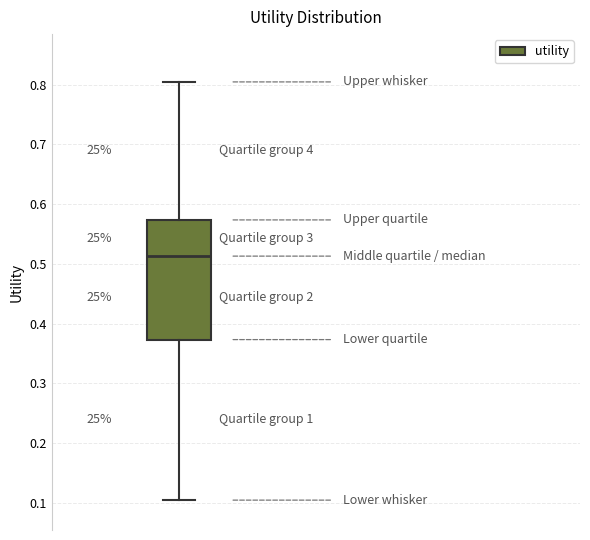

Read this box plot against the y-axis: the position of the median line, the range covered by the box, and the ends of both whiskers. The values are not printed on the chart, so give them approximately, as read against the axis.

median 0.51, box 0.37 to 0.57, whiskers 0.10 to 0.80